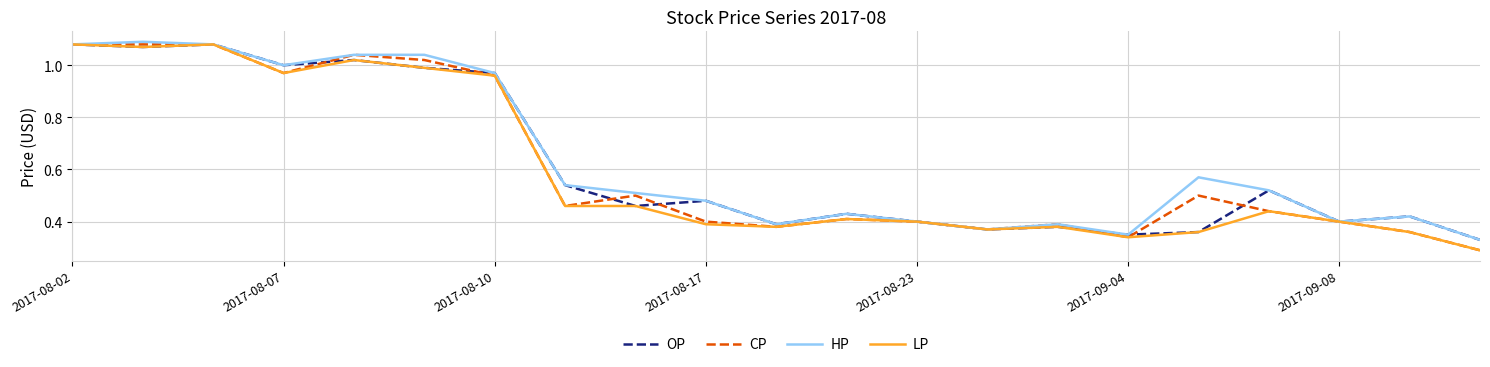

What is the difference between the second highest and second lowest values in the HP series?

0.7